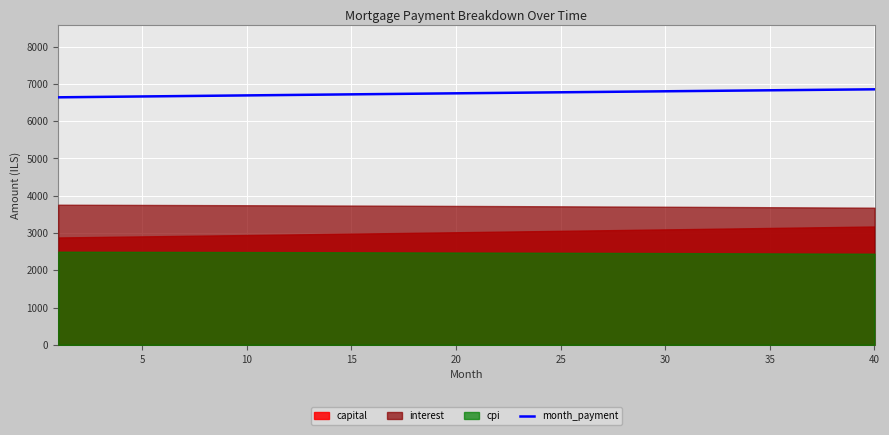

What is the average value?

6749.3